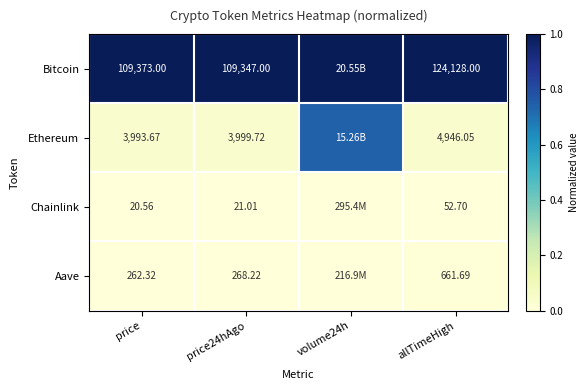

Is the value of Chainlink at price greater than the value of Ethereum at price?

No